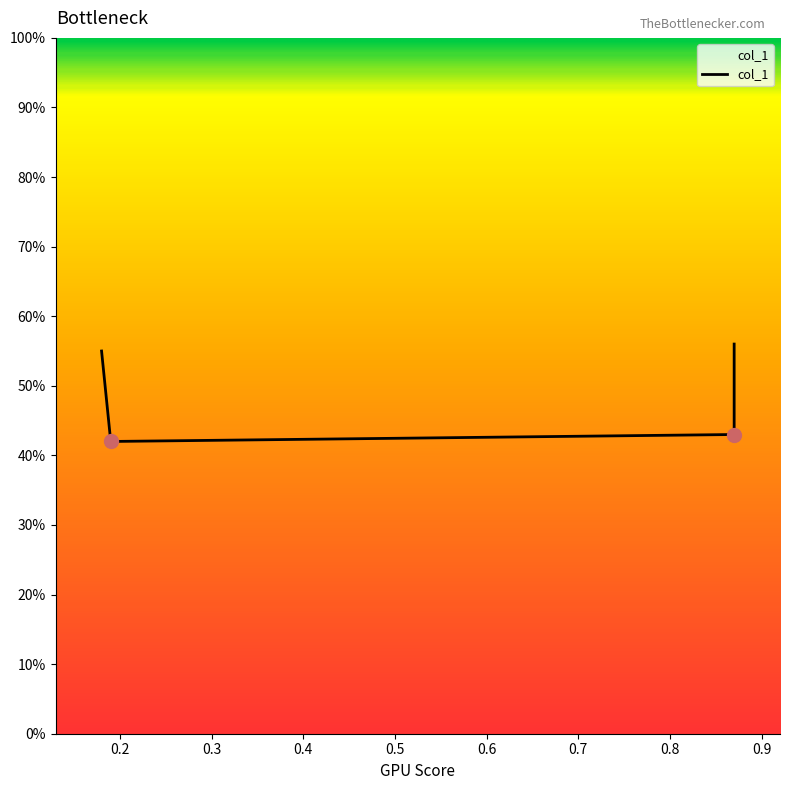

What is the difference between the maximum and minimum values?

0.1